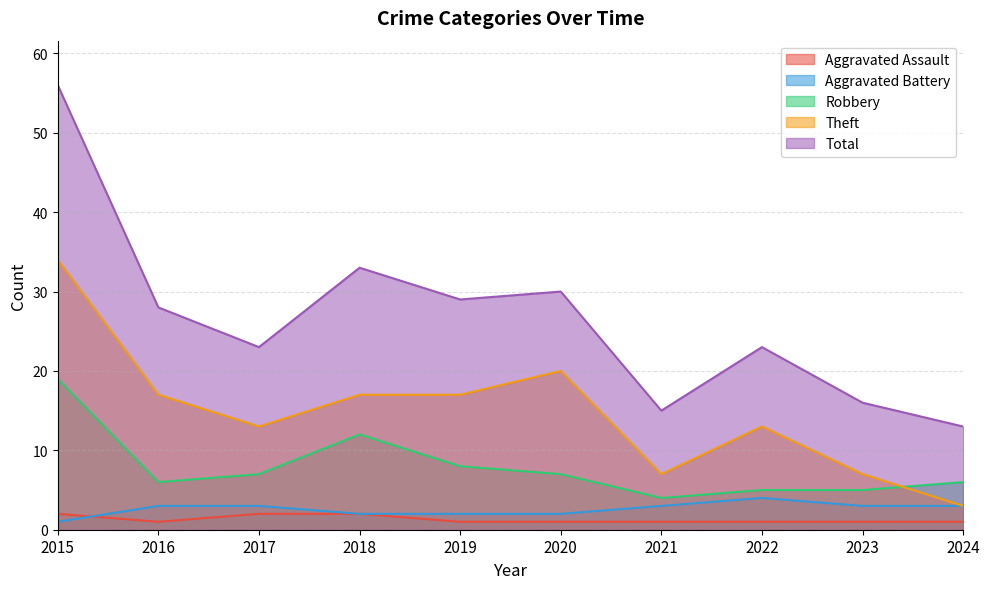

How many lines are shown in the chart?

5